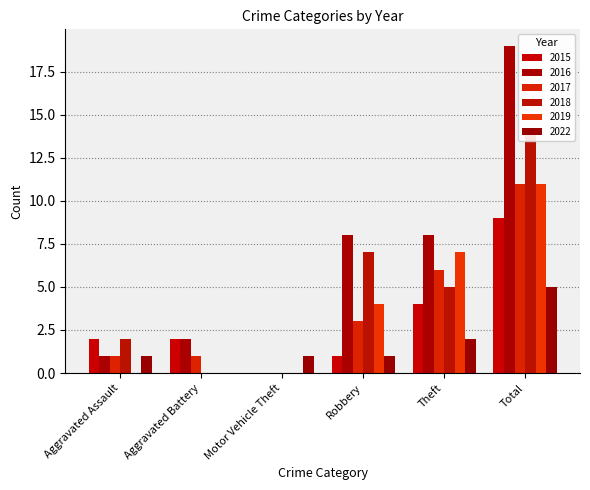

How many groups of bars are there?

6